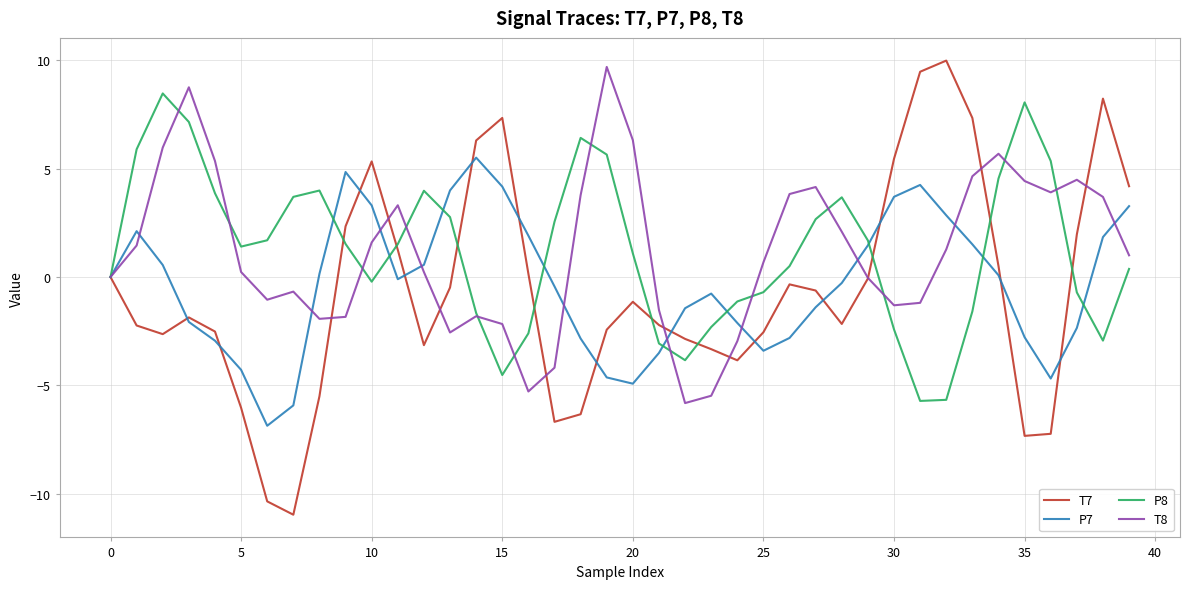

True or false: P8 and T7 intersect in this chart.

True